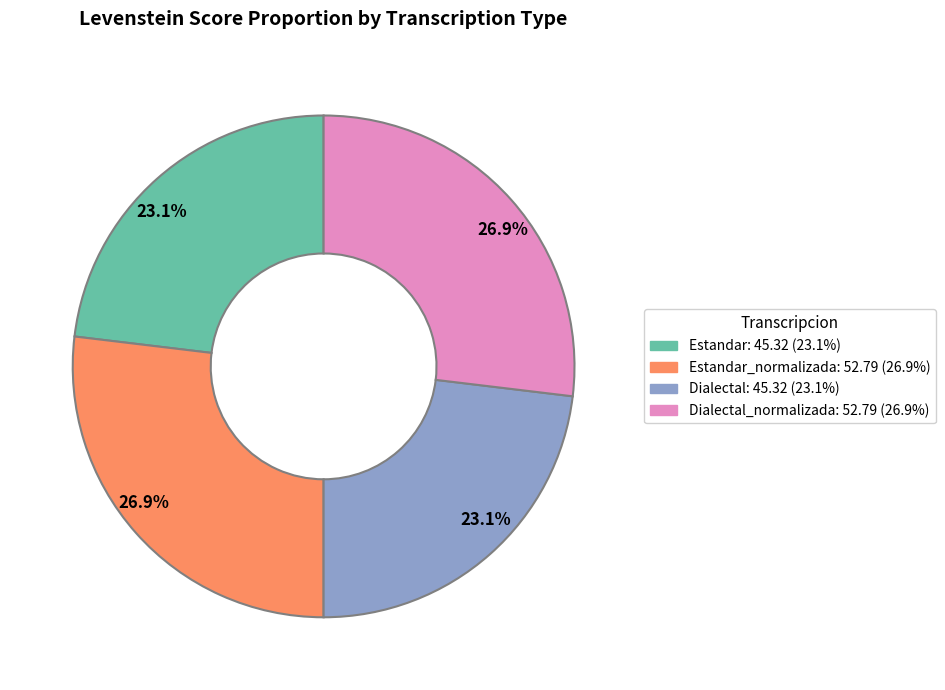

Does any single category account for the majority?

No